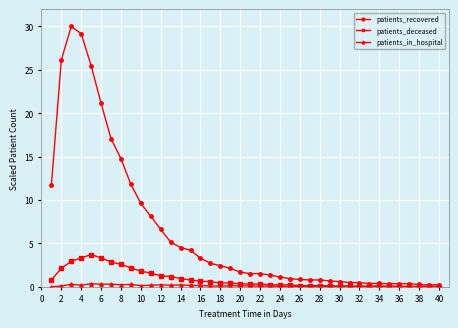

True or false: patients_in_hospital has more than 1 interior local peaks.

True